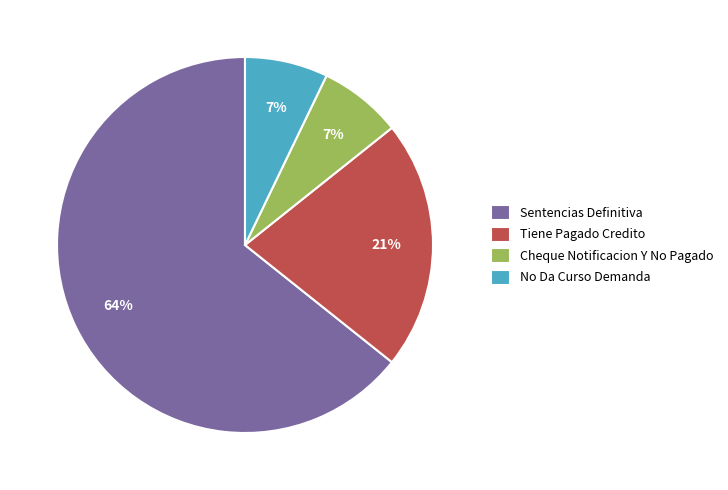

Is the sum of No Da Curso Demanda and Sentencias Definitiva greater than half?

Yes